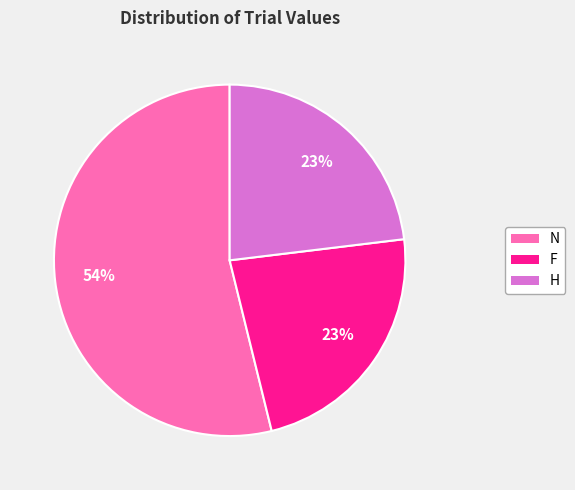

How many segments does this pie chart have?

3